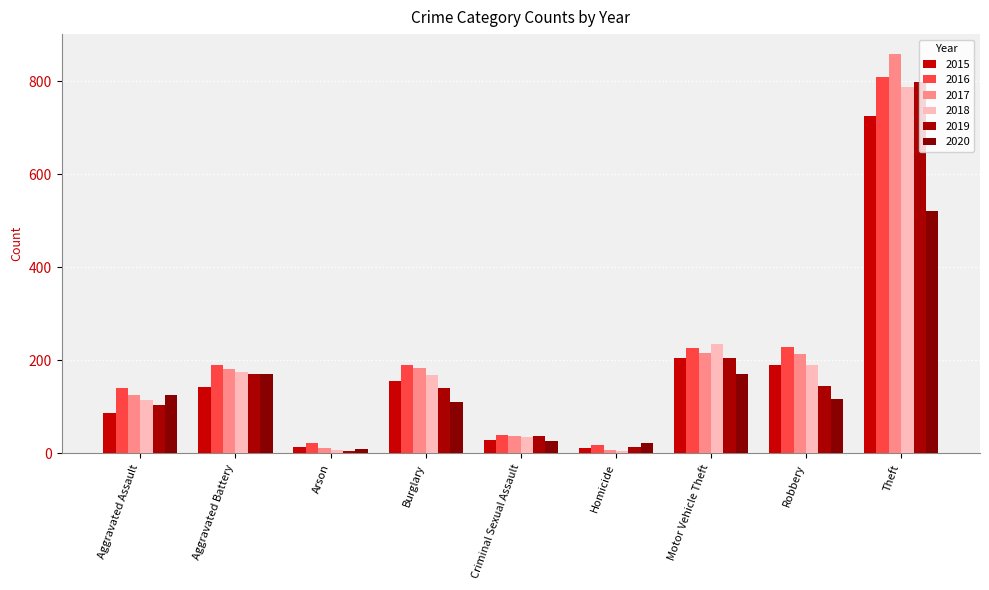

At Aggravated Battery, list the series in order from smallest to largest.

2015, 2019, 2020, 2018, 2017, 2016